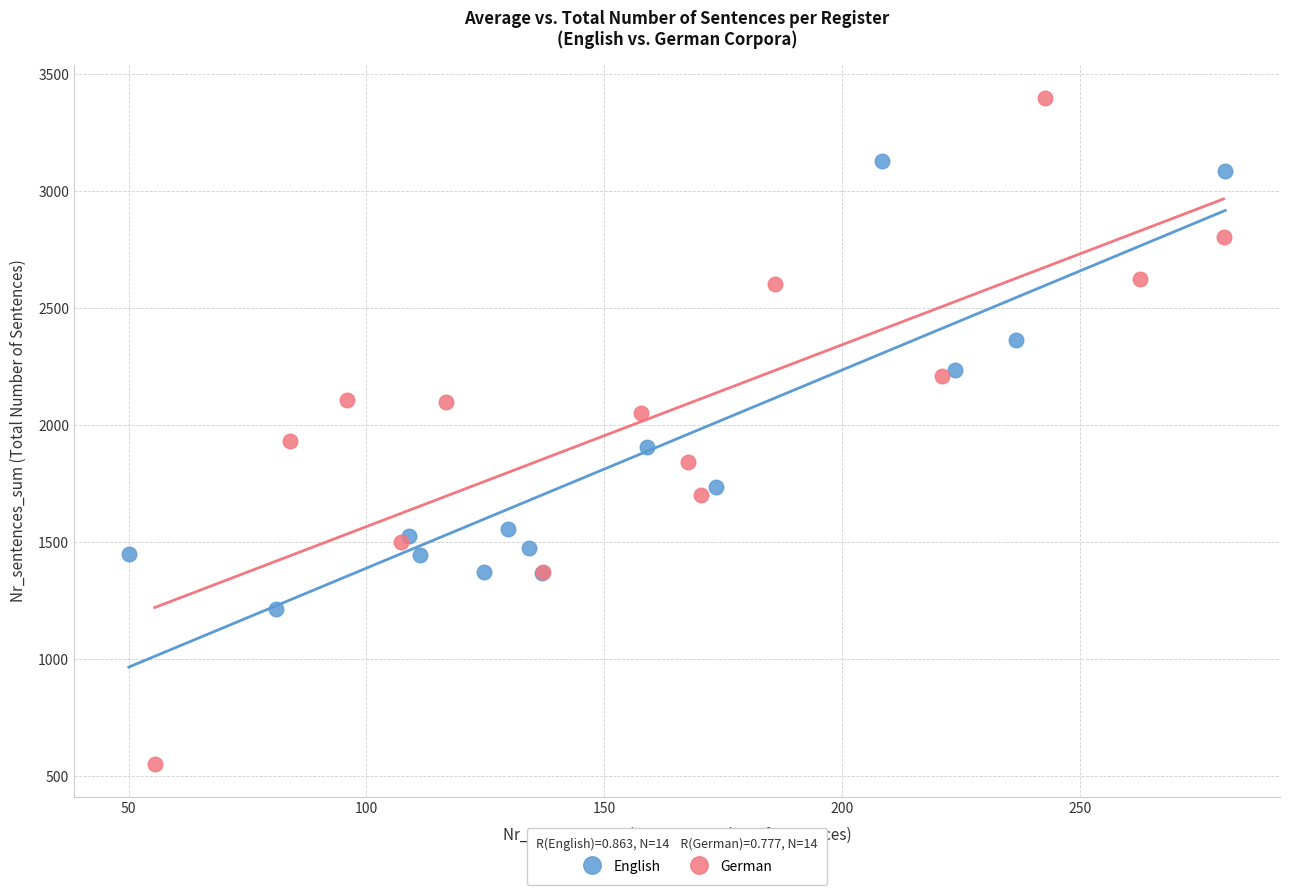

What are all the series names shown in the legend?

English, German